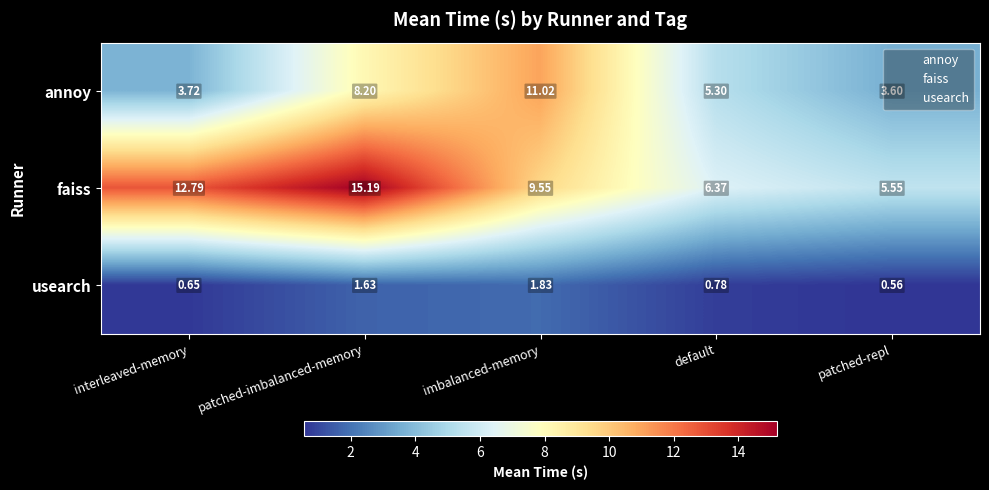

At which label does annoy first exceed 5?

patched-imbalanced-memory